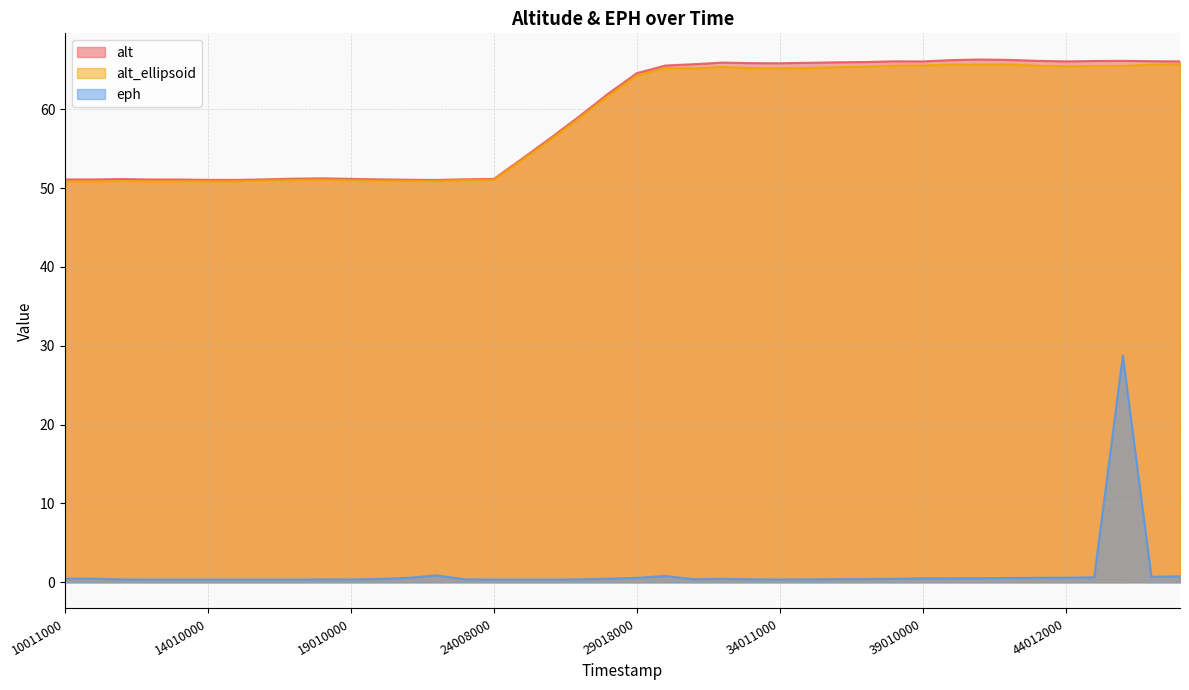

List the labels in order of alt_ellipsoid value, largest first.

48009000, 42009000, 41010000, 40009000, 47010000, 39010000, 38019000, 43012000, 46009000, 45010000, 44012000, 37011000, 32011000, 36012000, 30013000, 35009000, 33010000, 34011000, 31010000, 29018000, 28007000, 27007000, 26007000, 25008000, 18008000, 24008000, 17009000, 23008000, 19010000, 16007000, 20007000, 21017000, 11010000, 22007000, 13012000, 15009000, 12012000, 10019000, 10011000, 14010000